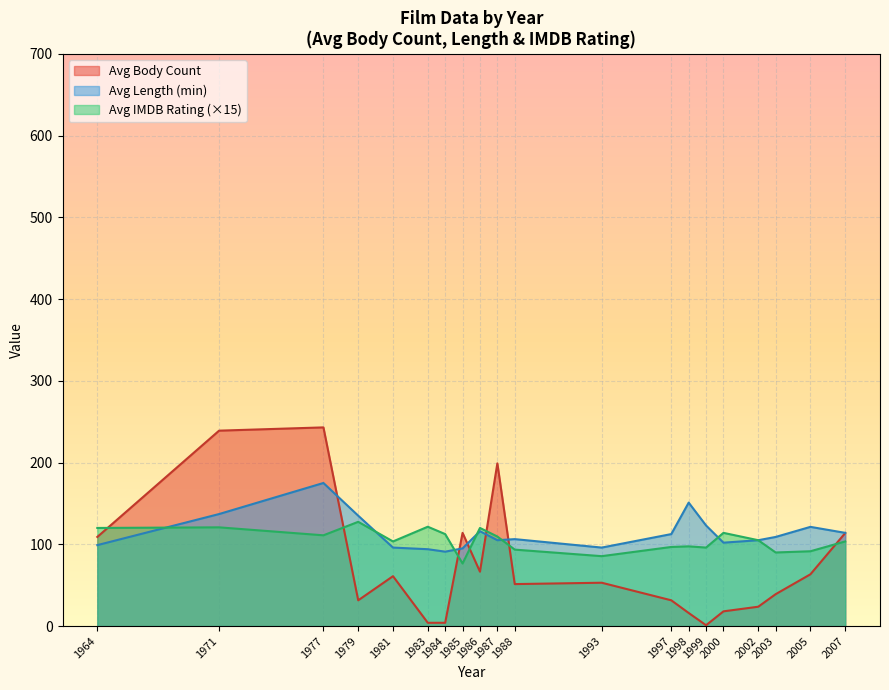

The value of Avg Length (min) at 1984 is 45.7. True or false?

False